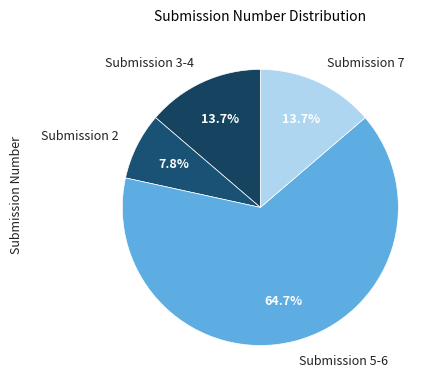

What is the largest slice in the pie chart?

Submission 5-6